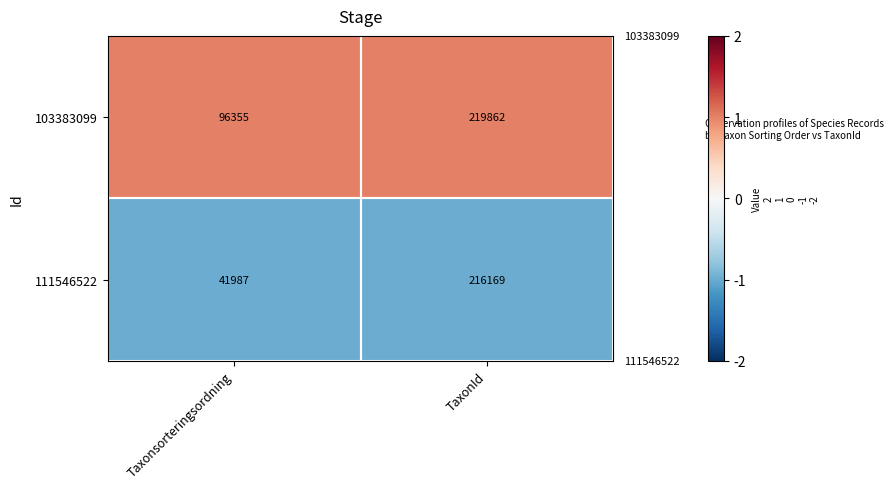

What is the approximate value of 103383099 at TaxonId, to the nearest 100?

219900